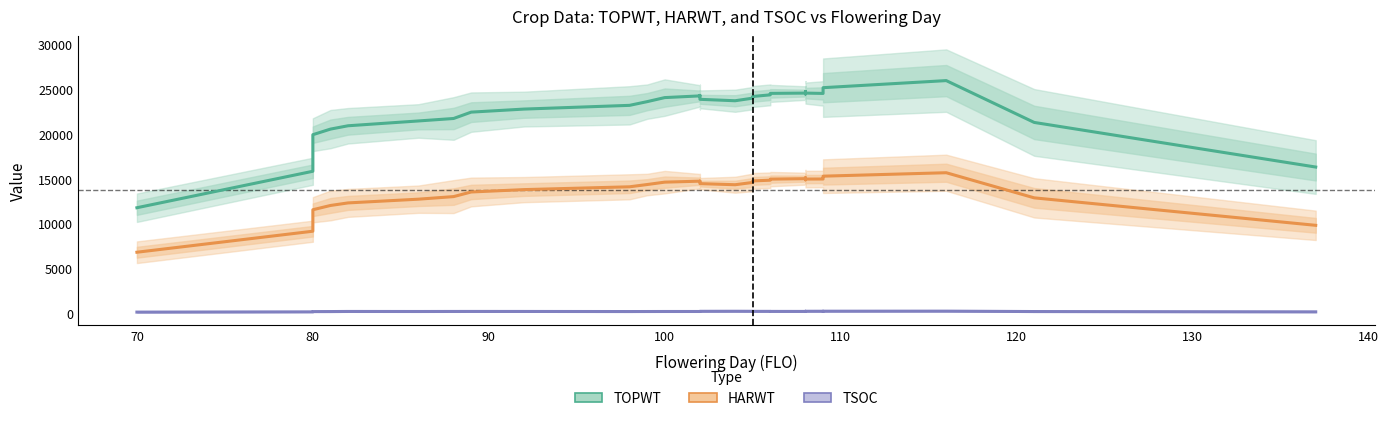

What are all the series names shown in the legend?

TOPWT, HARWT, TSOC